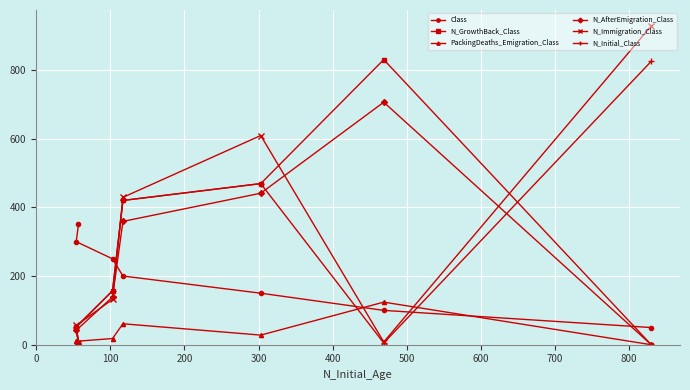

What is the difference between the maximum and minimum values in the N_Initial_Class series?

820